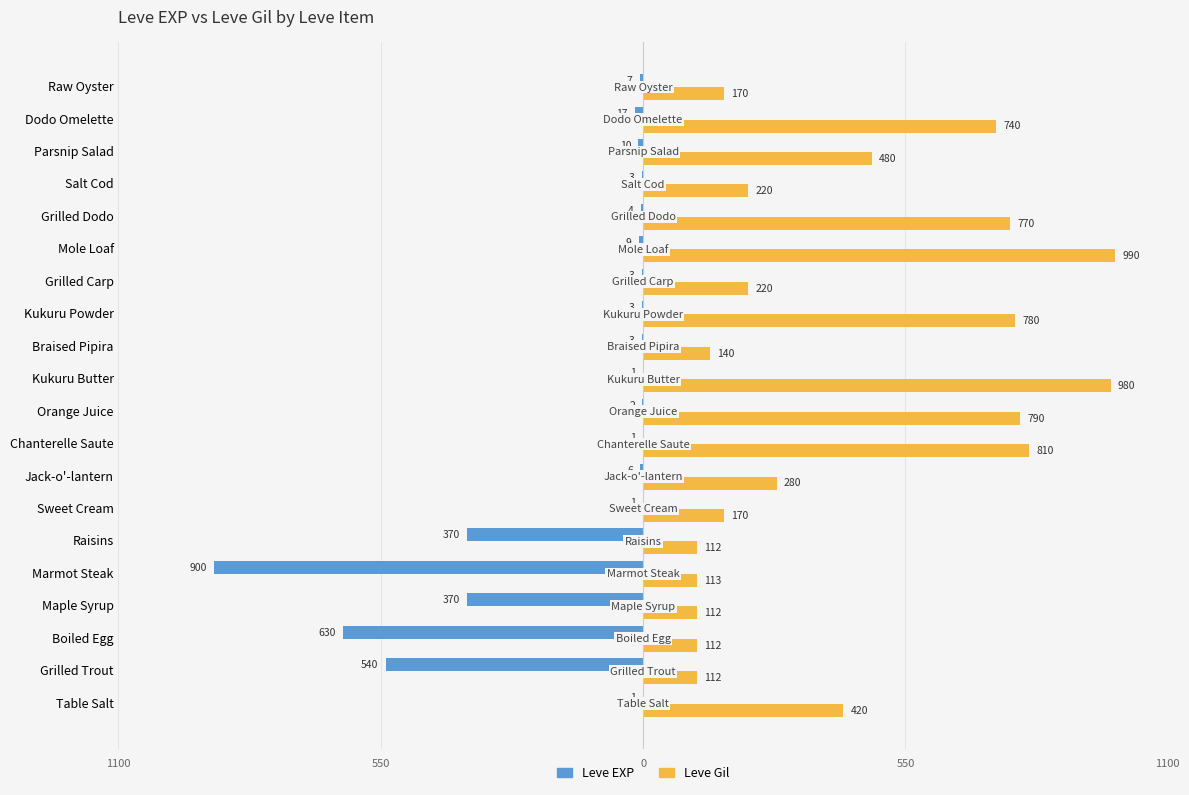

What are all the series names shown in the legend?

Leve EXP, Leve Gil